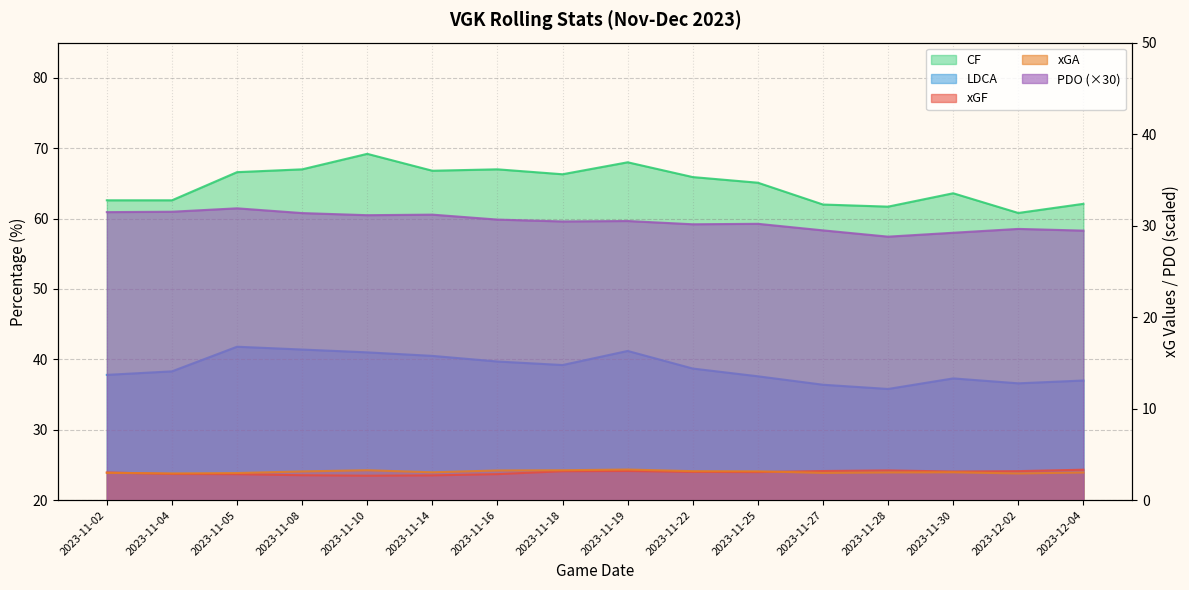

Rank the categories by xGF value from lowest to highest.

2023-11-10, 2023-11-14, 2023-11-08, 2023-11-05, 2023-11-16, 2023-11-04, 2023-11-02, 2023-11-25, 2023-11-22, 2023-11-30, 2023-11-18, 2023-12-02, 2023-11-27, 2023-11-19, 2023-11-28, 2023-12-04